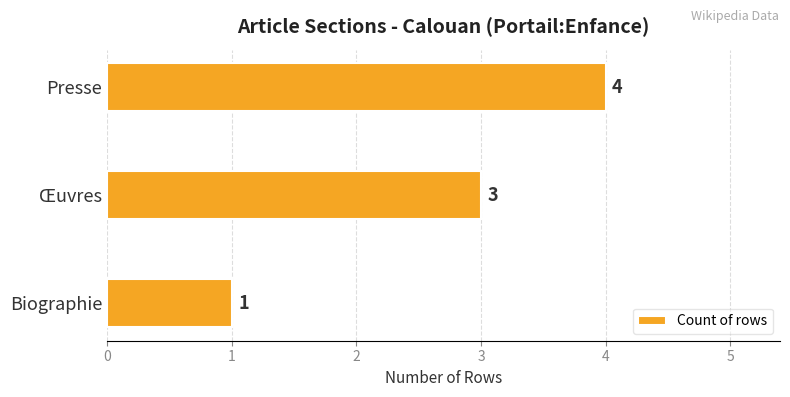

What is the ratio of the value at Biographie to the value at Œuvres?

0.3